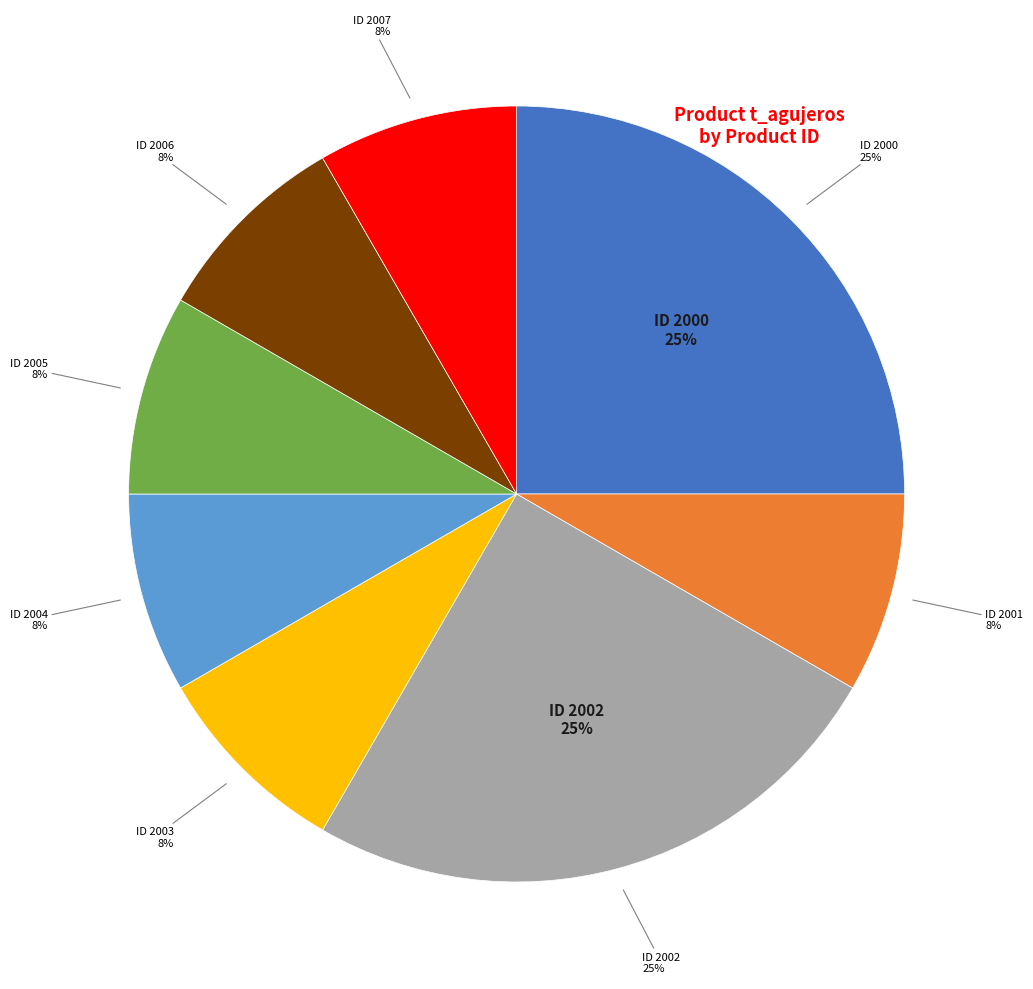

To the nearest percent, what is the average slice percentage?

12%